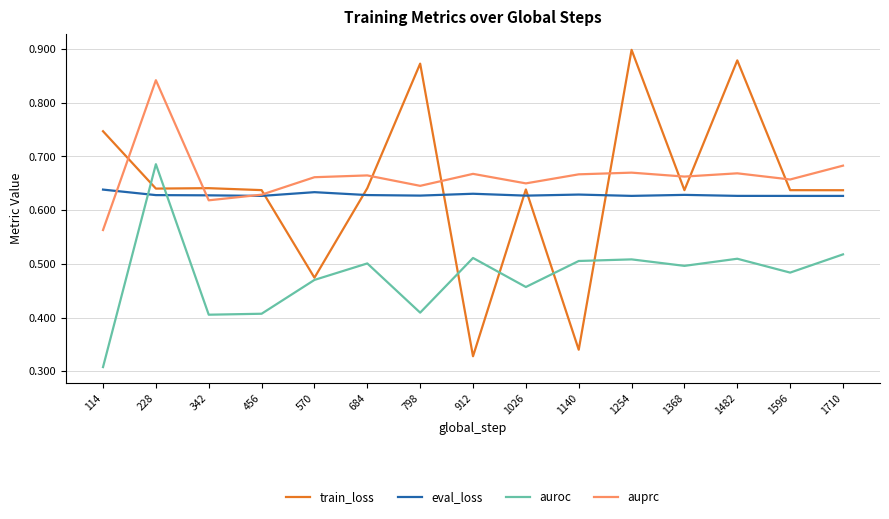

At which label is auprc closest to 0?

114